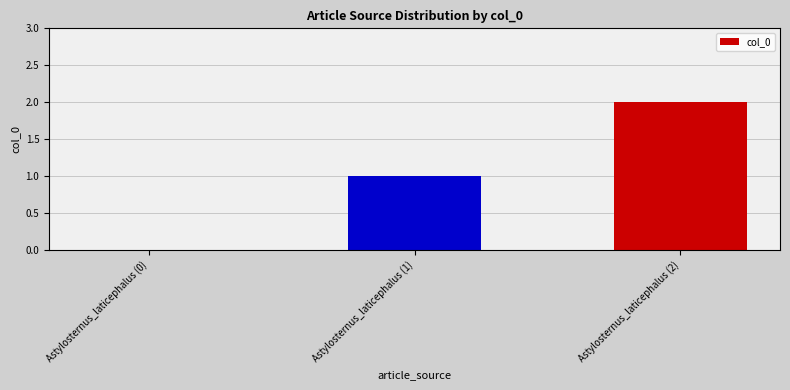

The chart shows a value of 0 at Astylosternus_laticephalus (0). True or false?

True